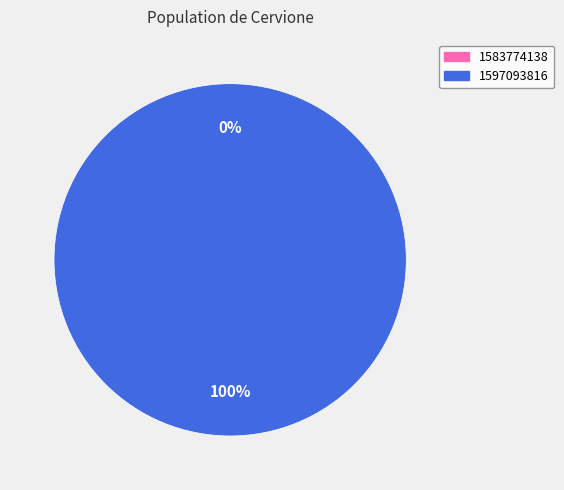

How many segments does this pie chart have?

2